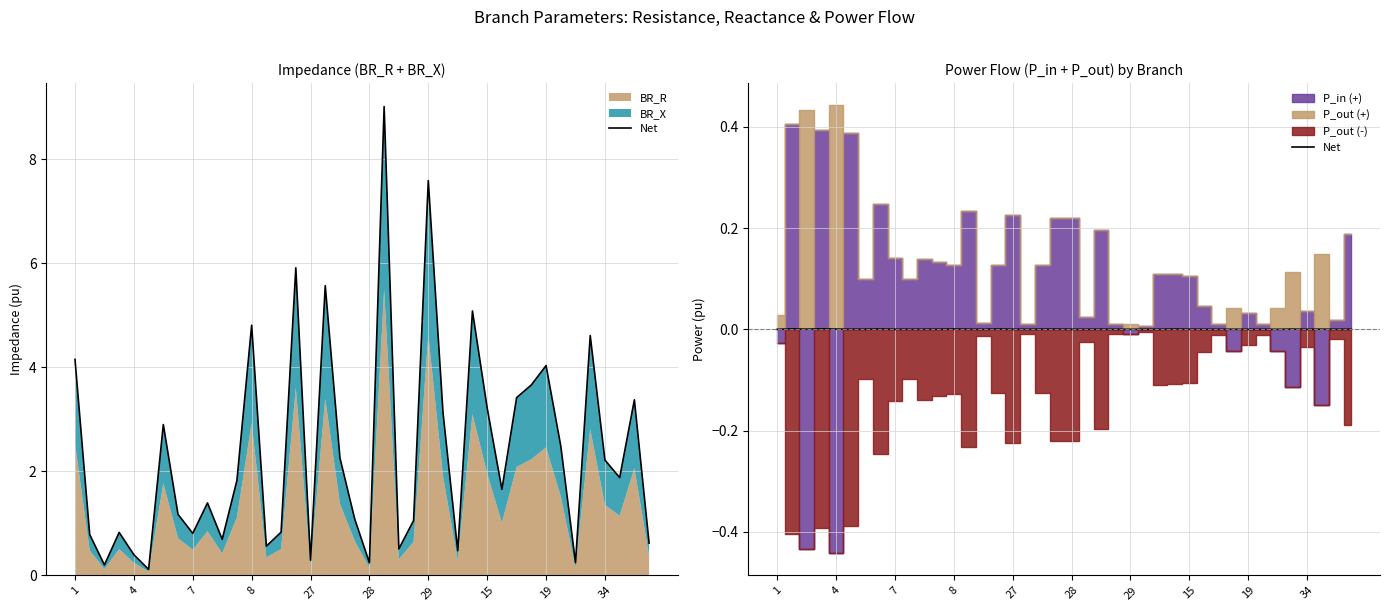

Is it true that the value at 25 is 0.0?

False